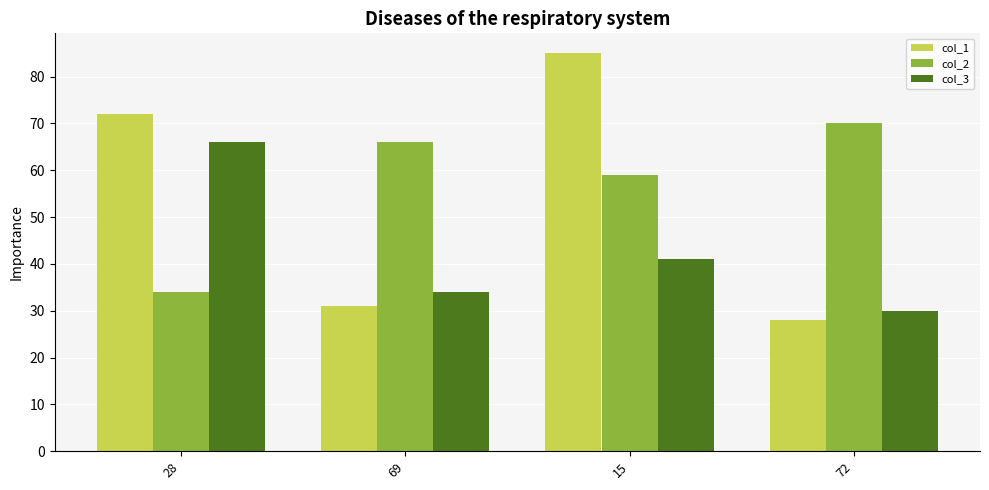

What are all the series names shown in the legend?

col_1, col_2, col_3